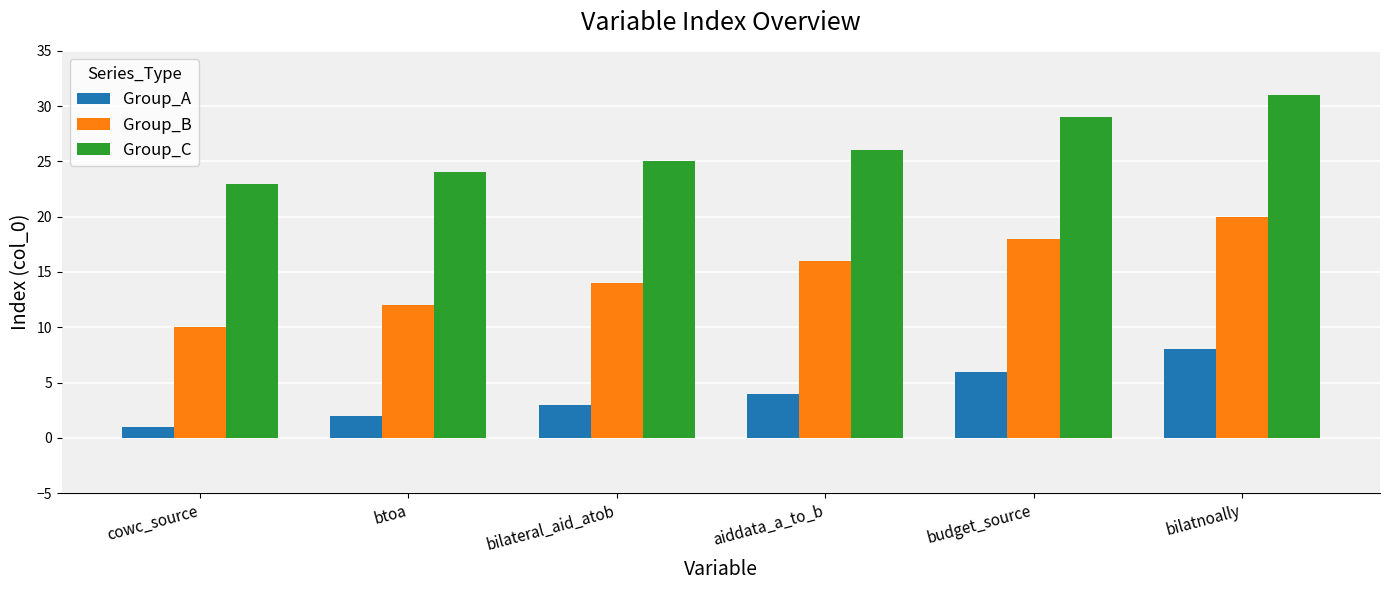

The Group_B series shows 4 at bilatnoally. True or false?

False